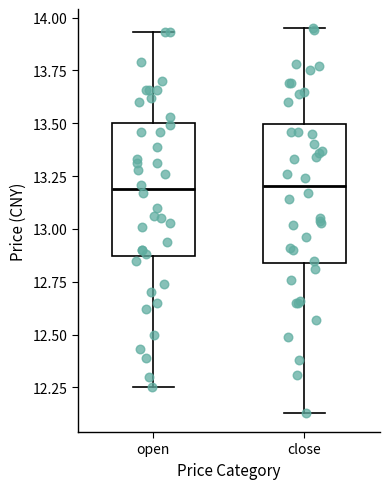

Reading left to right, read every box against the y-axis: the position of its median line, the range the box covers, and the ends of its whiskers. The values are not printed on the chart, so give them approximately, as read against the axis.

open: median 13.20, box 12.85 to 13.50, whiskers 12.25 to 13.95
close: median 13.20, box 12.85 to 13.50, whiskers 12.15 to 13.95